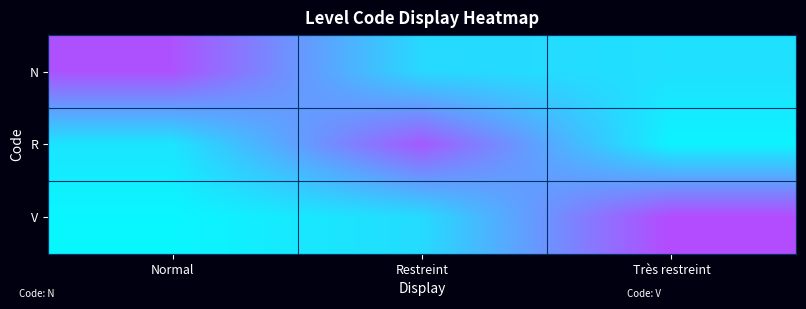

List the series in order of their overall mean, highest first.

N, V, R